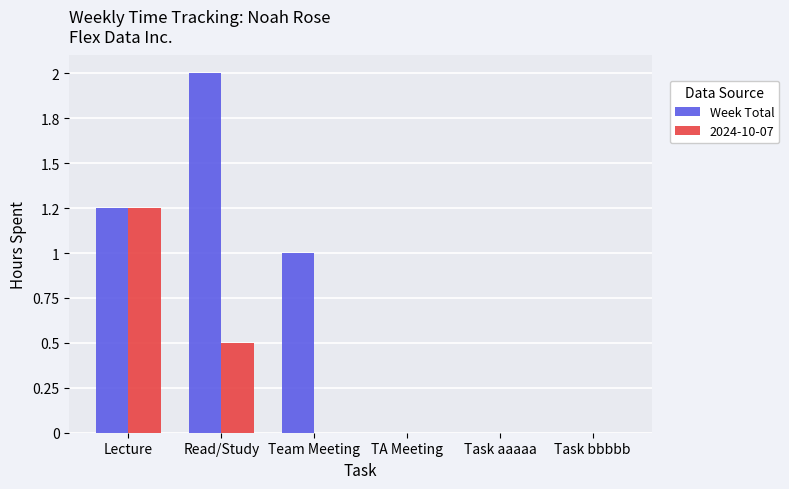

What are all the series names shown in the legend?

Week Total, 2024-10-07